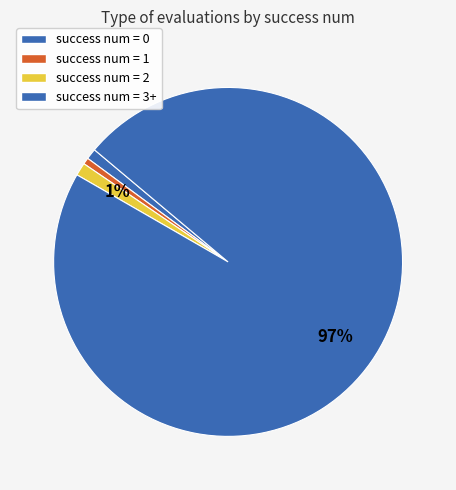

Count the number of slices in the pie.

4